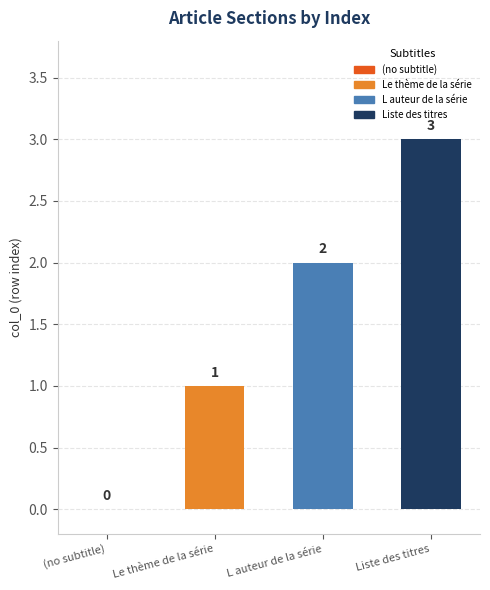

Which has a higher value, Le thème de la série or Liste des titres?

Liste des titres